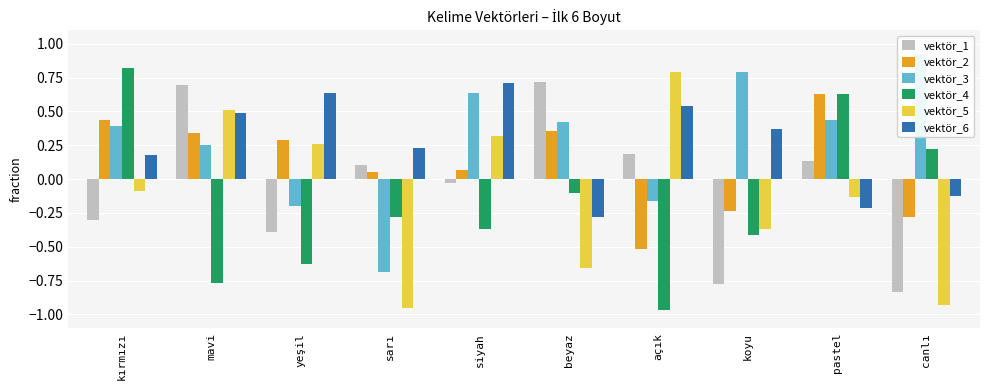

Which series has the widest spread of values?

vektör_4